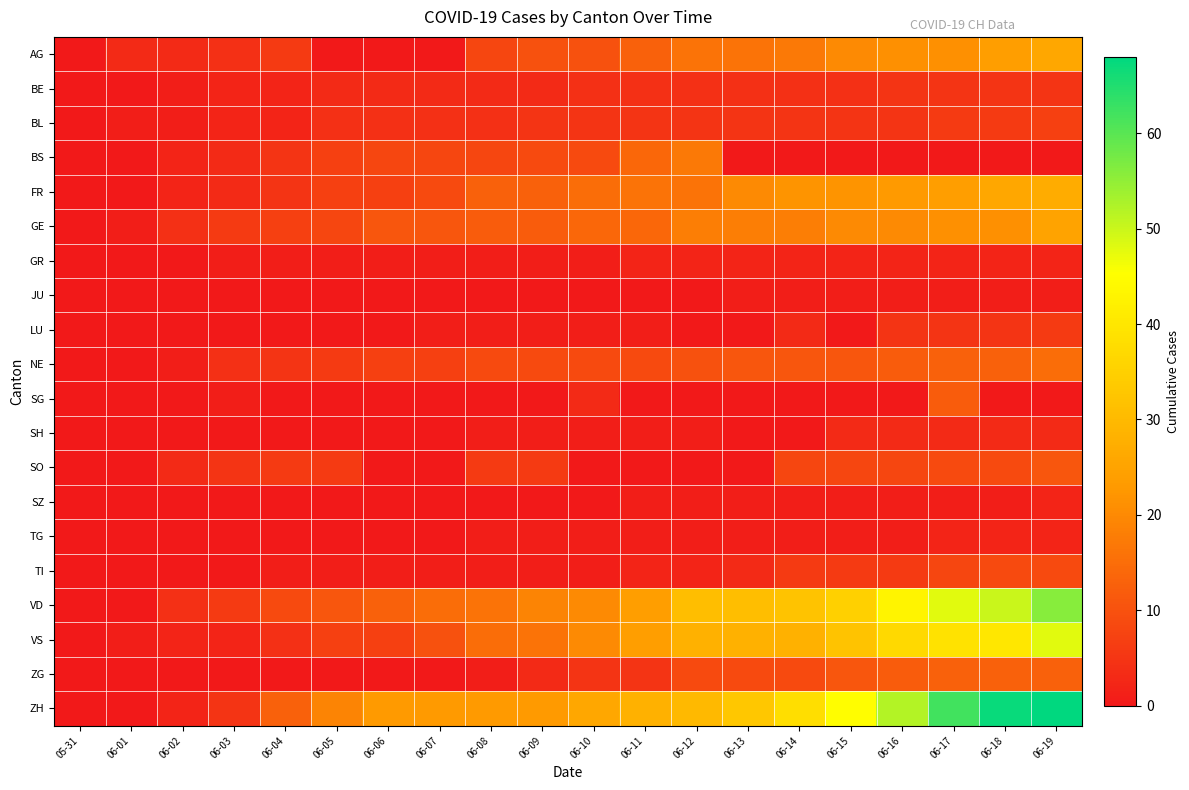

At which category is the sum across all series the highest?

06-19